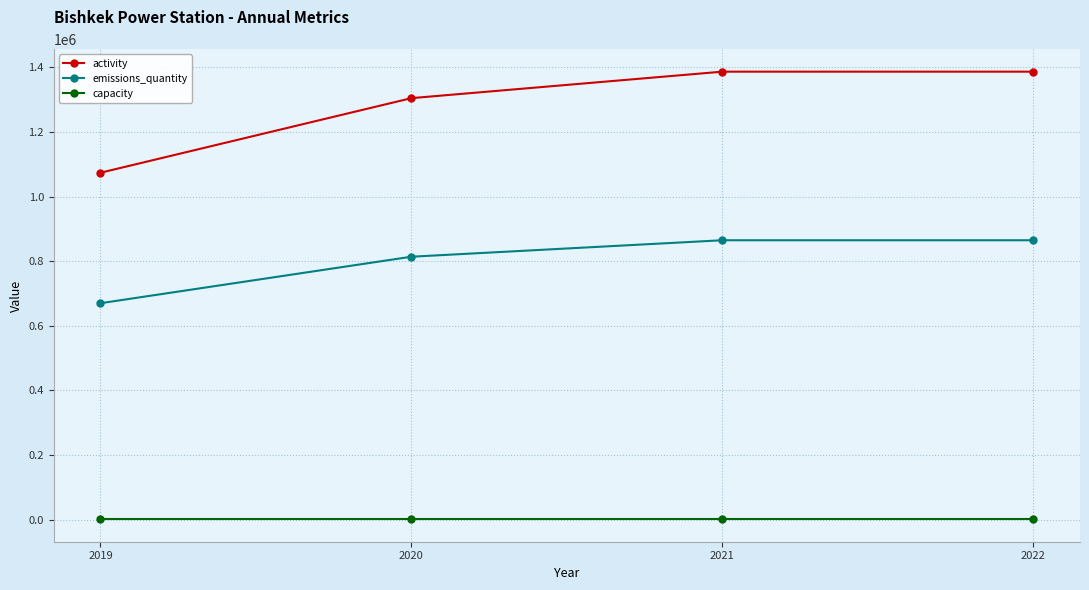

What are all the series names shown in the legend?

activity, emissions_quantity, capacity